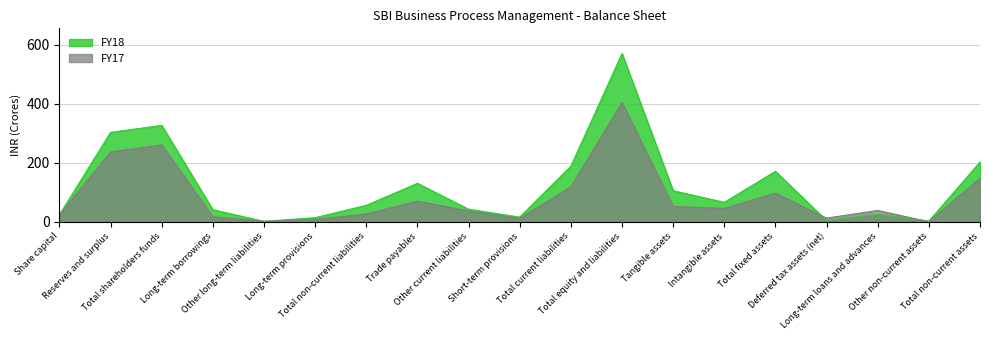

At which category does the chart reach its peak across all series?

Total equity and liabilities